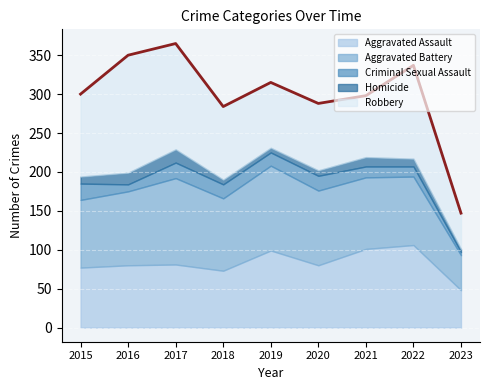

Where does the Criminal Sexual Assault series first go above 17?

2015